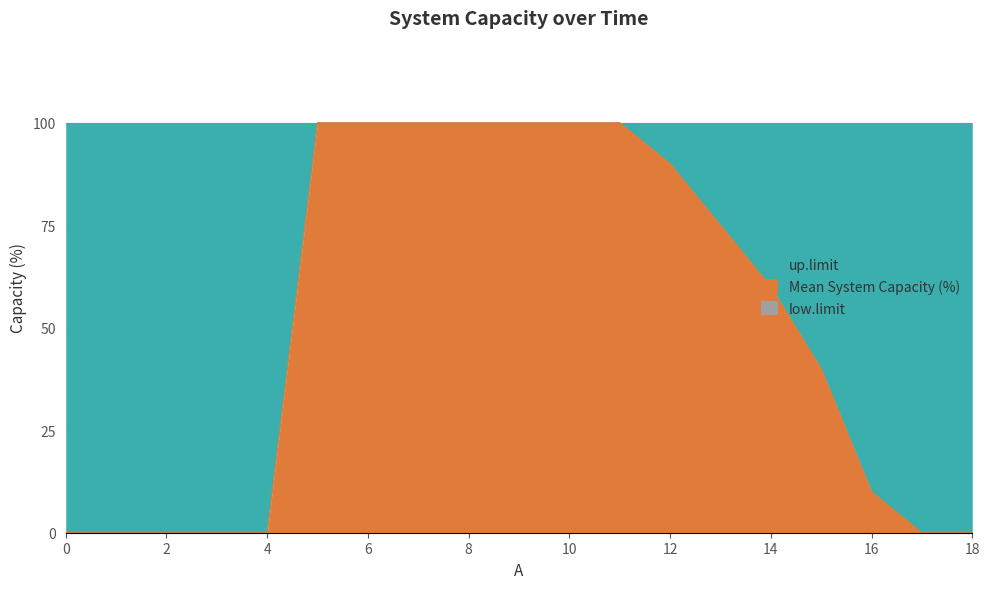

True or false: up.limit and Mean System Capacity (%) intersect in this chart.

False